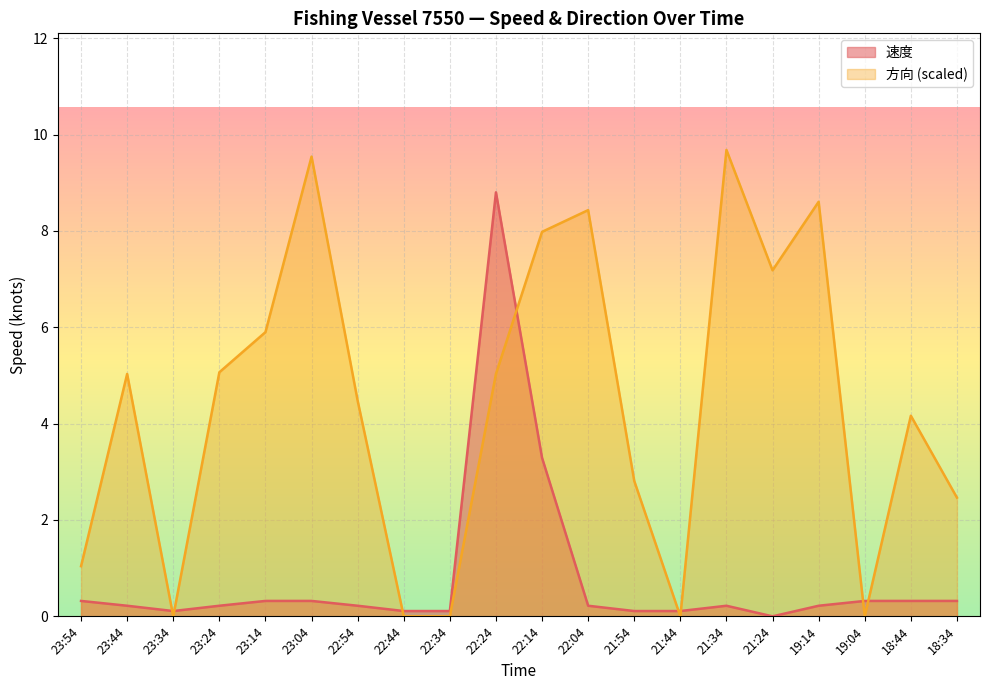

What is the spread (max minus min) of values at 19:04?

0.3